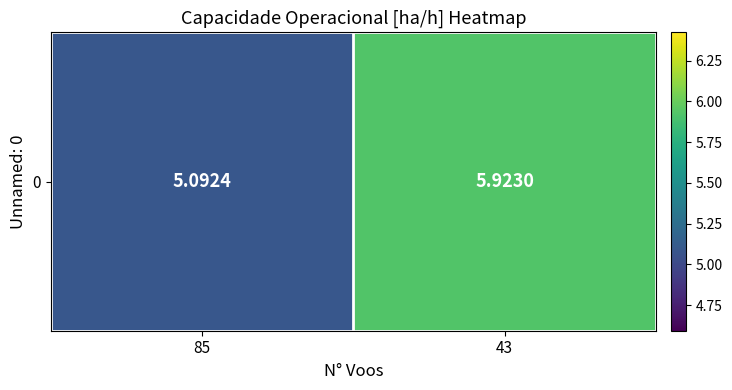

Where is the data nearest to the value 5?

85